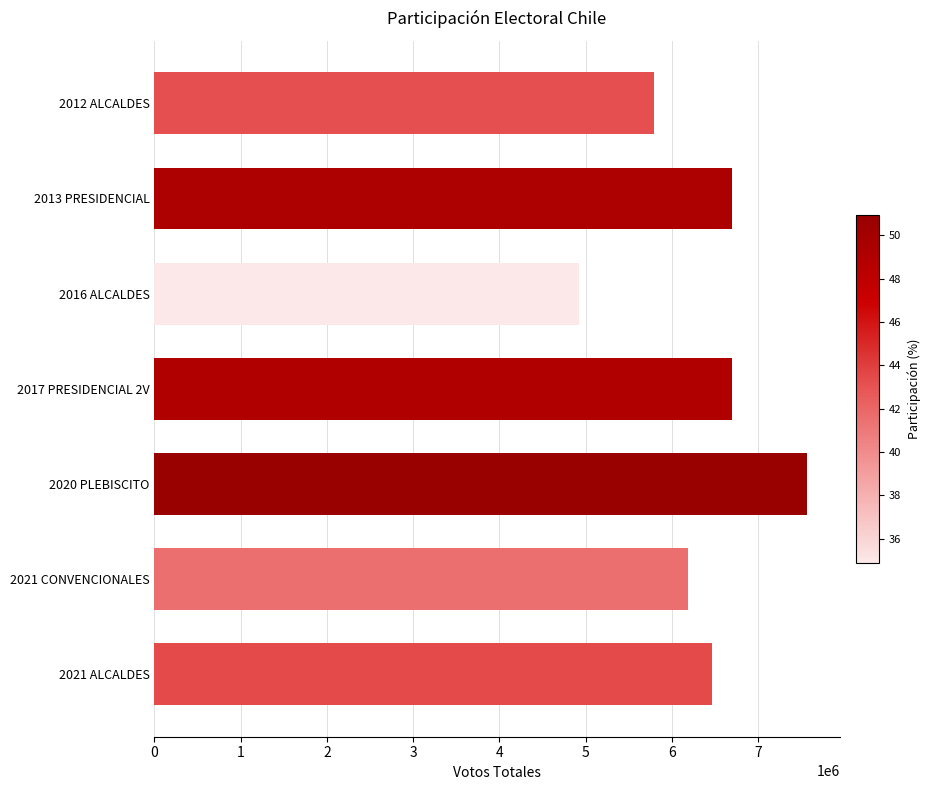

What is the maximum value shown in the chart?

7569082